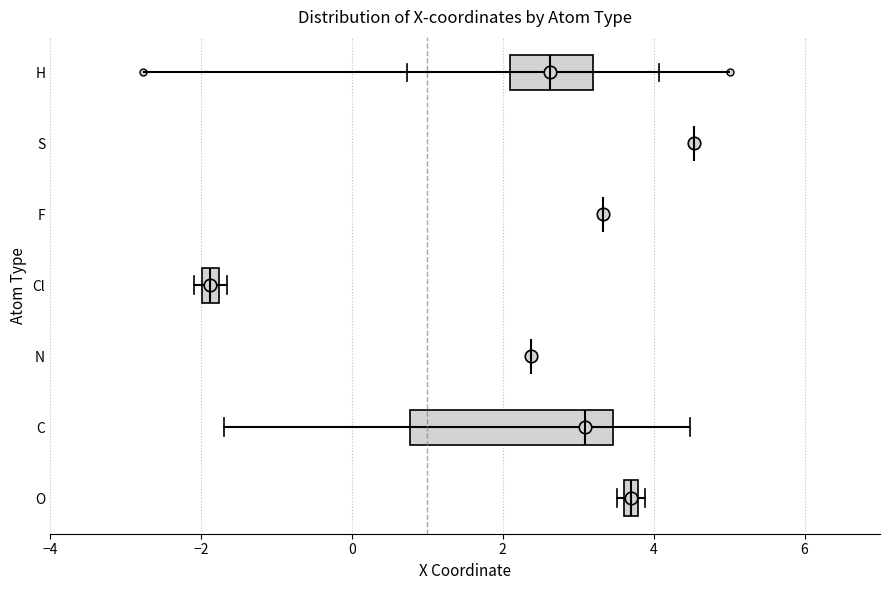

Where does the median line of the box for C sit on the x-axis? The values are not printed on the chart, so give them approximately, as read against the axis.

3.0